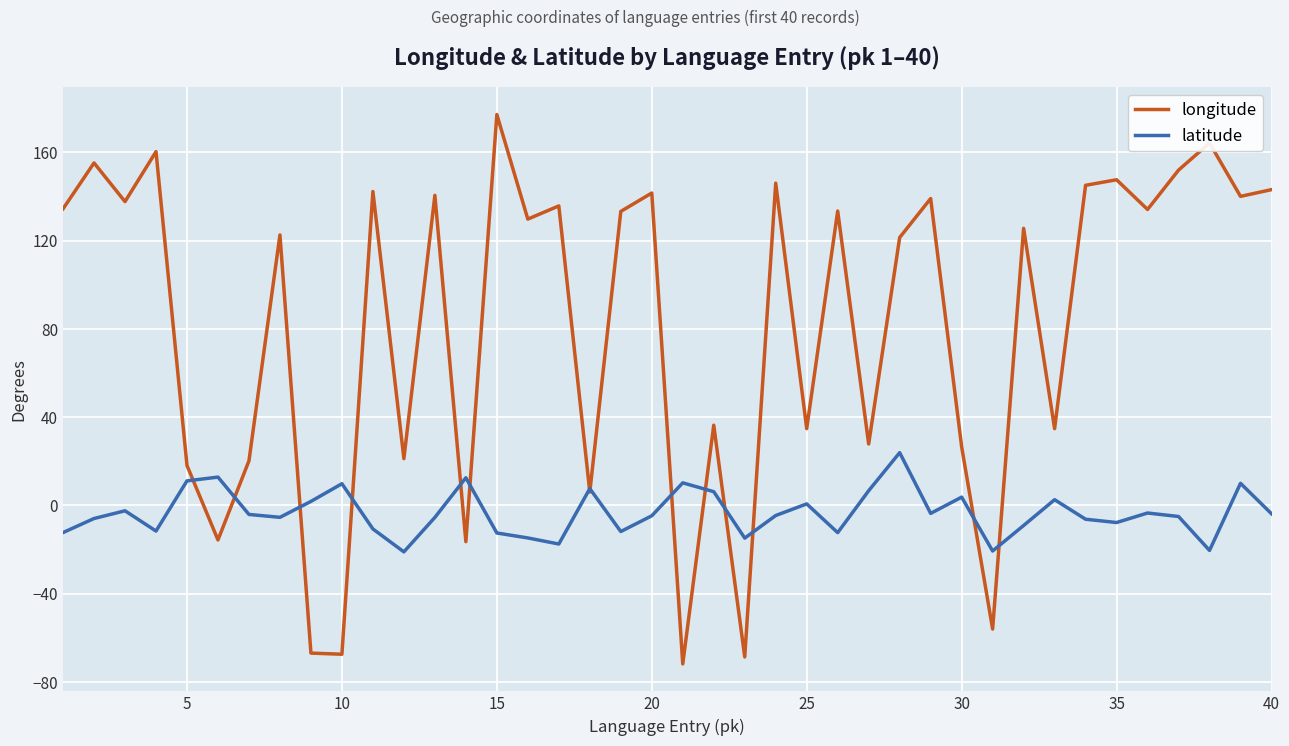

What is the maximum value shown in the chart?

177.1